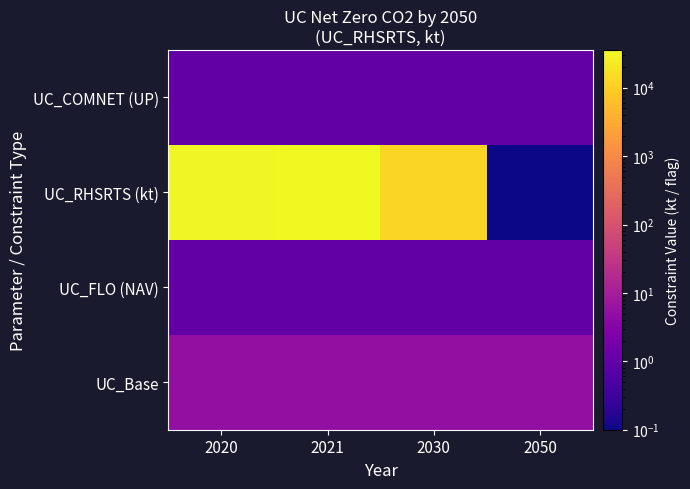

Reading right to left, list all the values displayed in this chart.

UC_COMNET (UP): 2050=1.0	2030=1.0	2021=1.0	2020=1.0
UC_RHSRTS (kt): 2050=0.1	2030=12482.0	2021=35644.0	2020=33792.0
UC_FLO (NAV): 2050=1.0	2030=1.0	2021=1.0	2020=1.0
UC_Base: 2050=5.0	2030=5.0	2021=5.0	2020=5.0